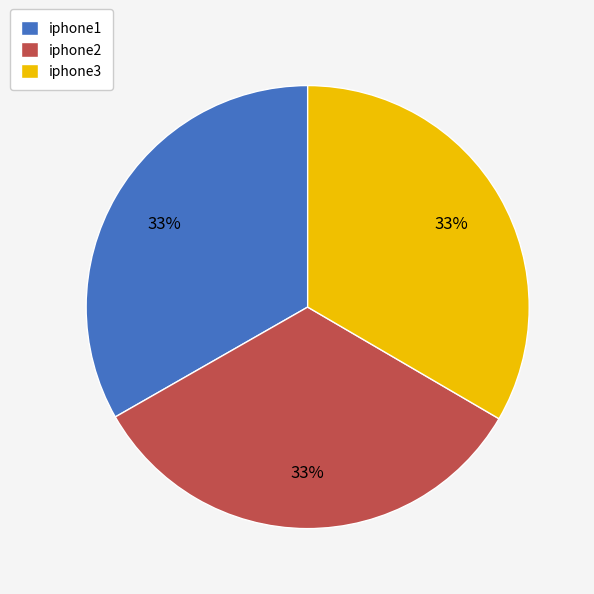

Combined, do iphone2 and iphone1 account for over 50%?

Yes